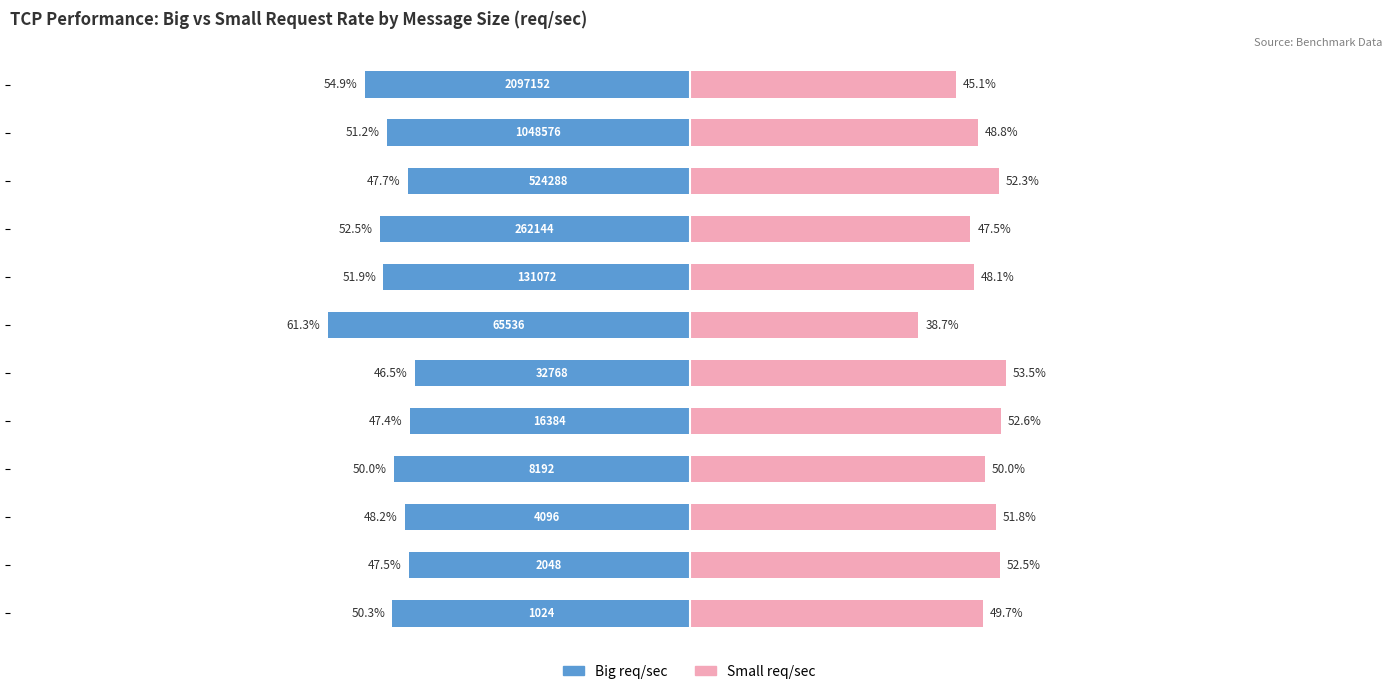

Reading left to right, transcribe all the data shown in this chart.

Big req/sec: -50.3	-47.5	-48.2	-50.0	-47.4	-46.5	-61.3	-51.9	-52.5	-47.7	-51.2	-54.9
Small req/sec: 49.7	52.5	51.8	50.0	52.6	53.5	38.7	48.1	47.5	52.3	48.8	45.1